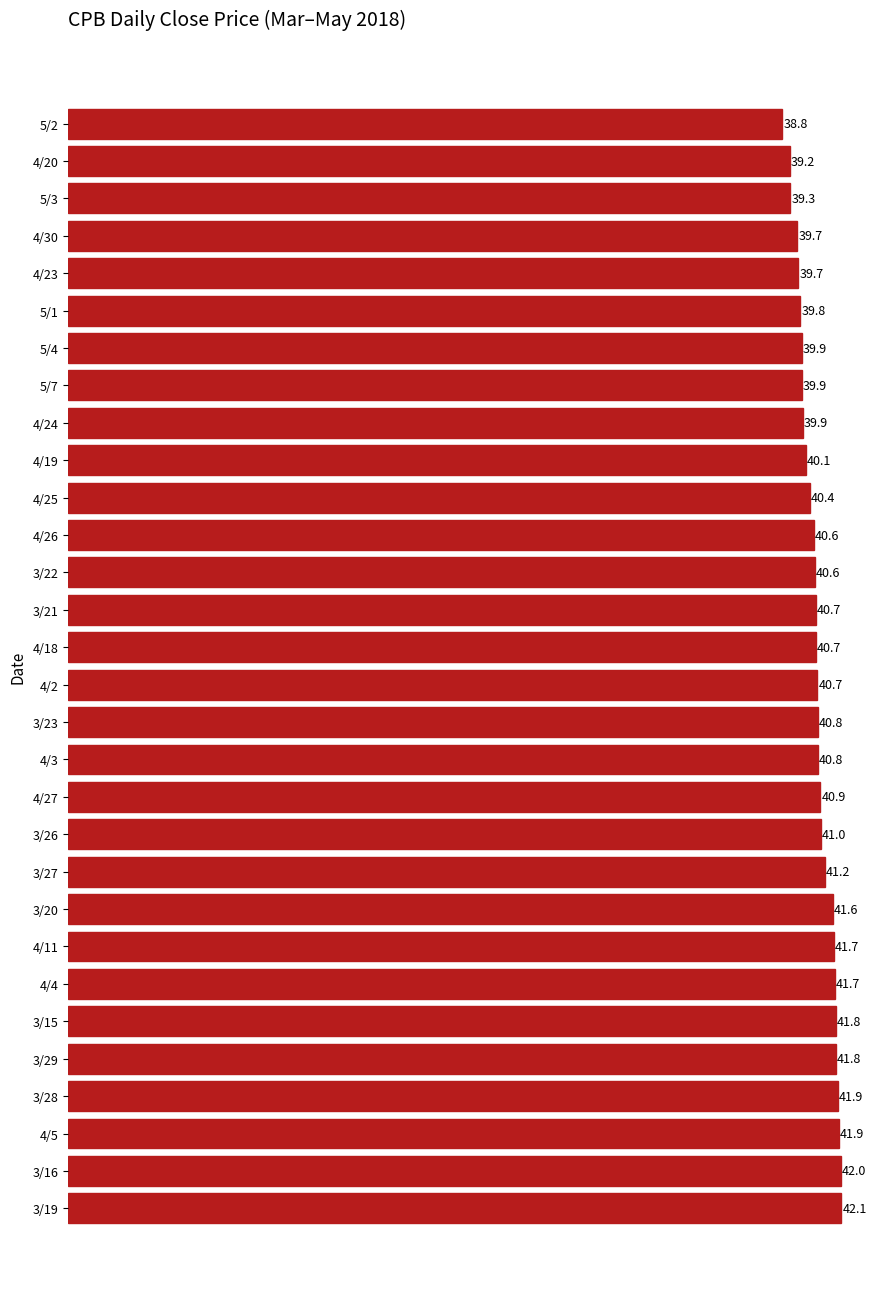

Reading top to bottom, transcribe all the data shown in this chart.

5/2=38.8	4/20=39.2	5/3=39.3	4/30=39.7	4/23=39.7	5/1=39.8	5/4=39.9	5/7=39.9	4/24=39.9	4/19=40.1	4/25=40.4	4/26=40.6	3/22=40.6	3/21=40.7	4/18=40.7	4/2=40.7	3/23=40.8	4/3=40.8	4/27=40.9	3/26=41.0	3/27=41.2	3/20=41.6	4/11=41.7	4/4=41.7	3/15=41.8	3/29=41.8	3/28=41.9	4/5=41.9	3/16=42.0	3/19=42.1